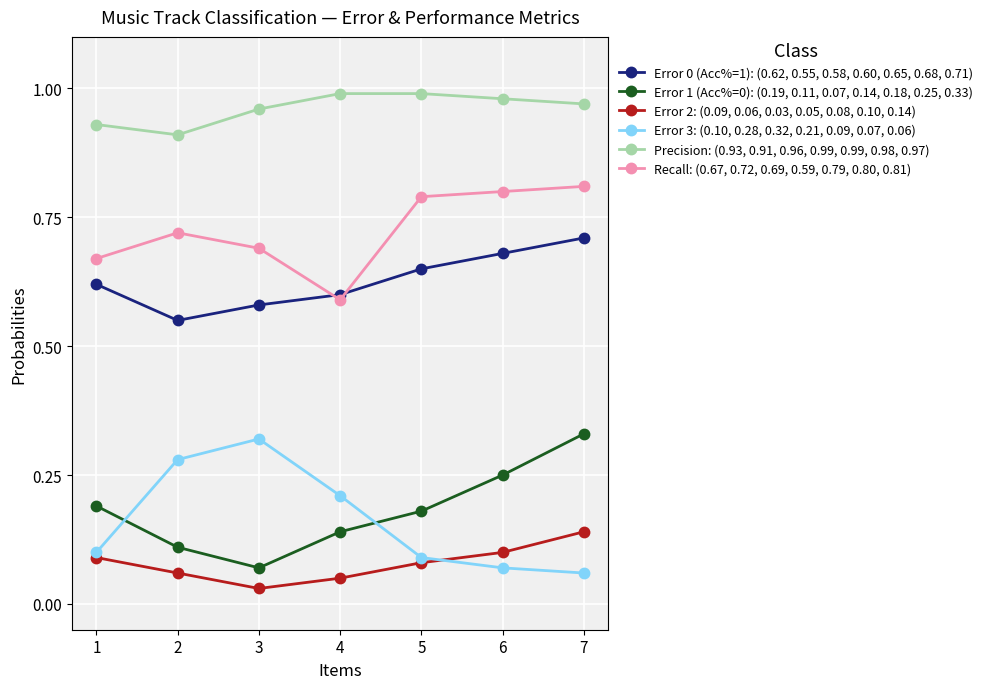

True or false: Error 1 (Acc%=0): (0.19, 0.11, 0.07, 0.14, 0.18, 0.25, 0.33) has a value of 0.1 at 3.

True